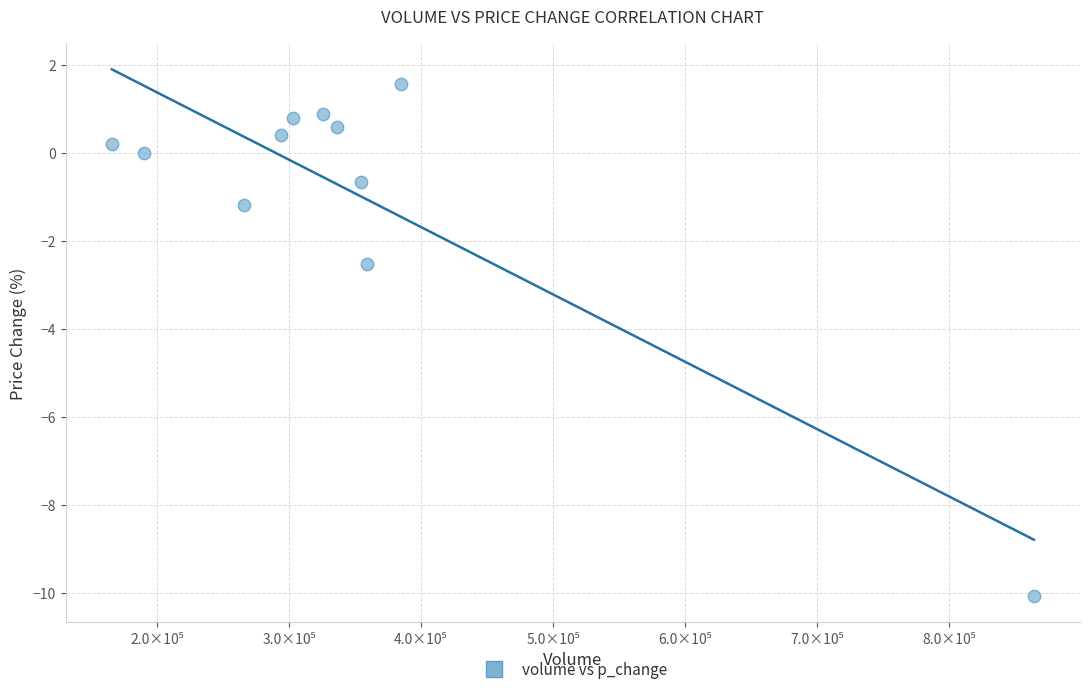

What is the average X value?

349437.7